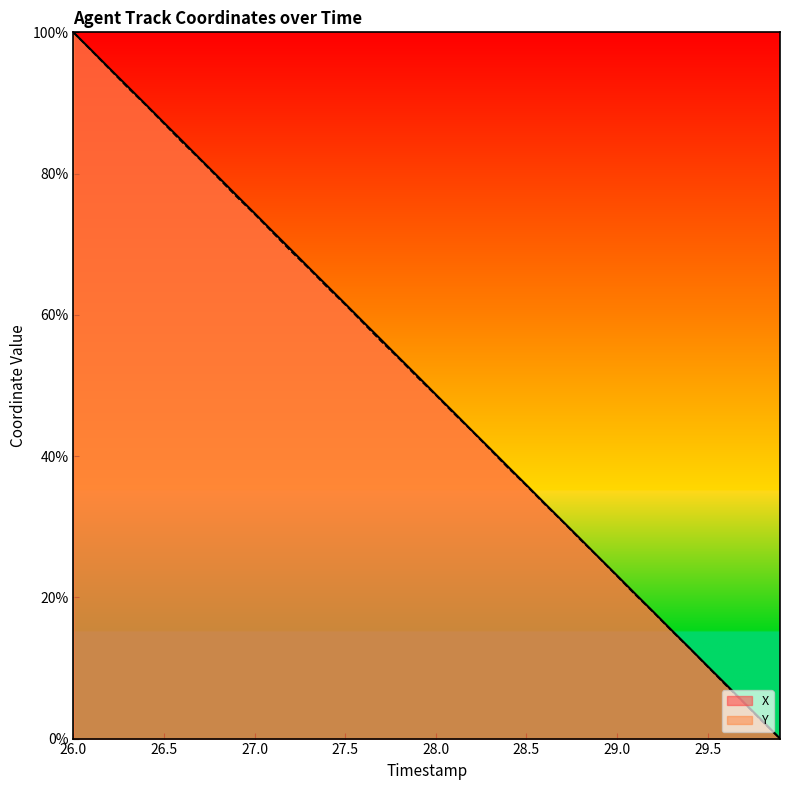

Between 27.5 and 29.3, which series saw the biggest shift?

X